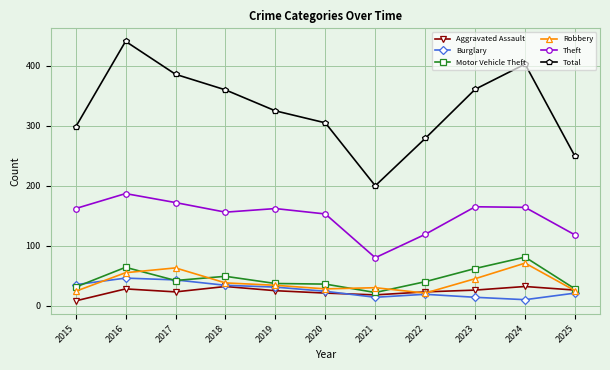

Which series changed the most between 2015 and 2017?

Total